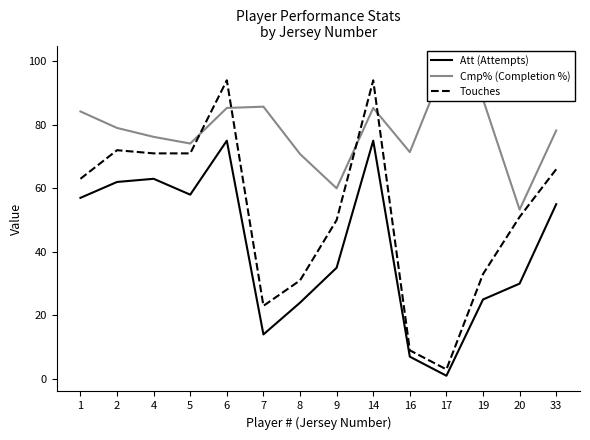

The Cmp% (Completion %) series shows 104.8 at 16. True or false?

False